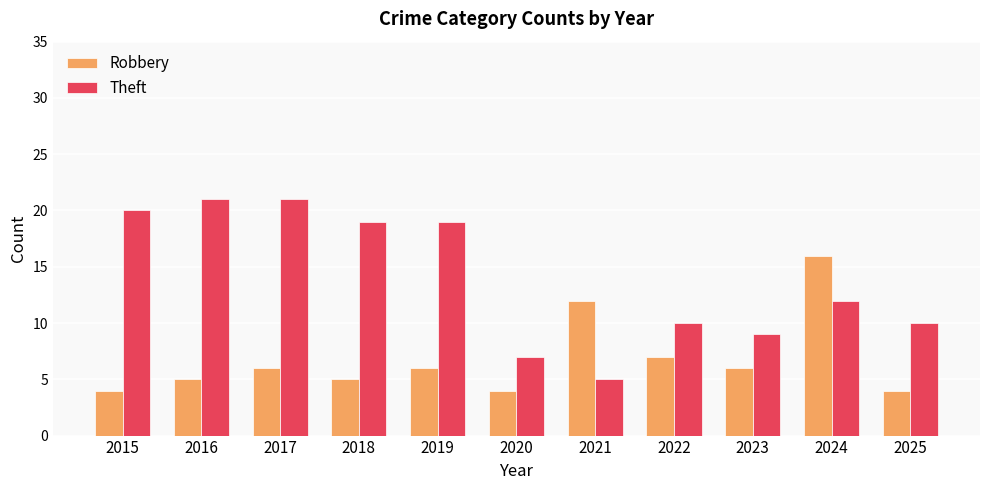

What is the difference between the Robbery values at 2022 and 2019?

1